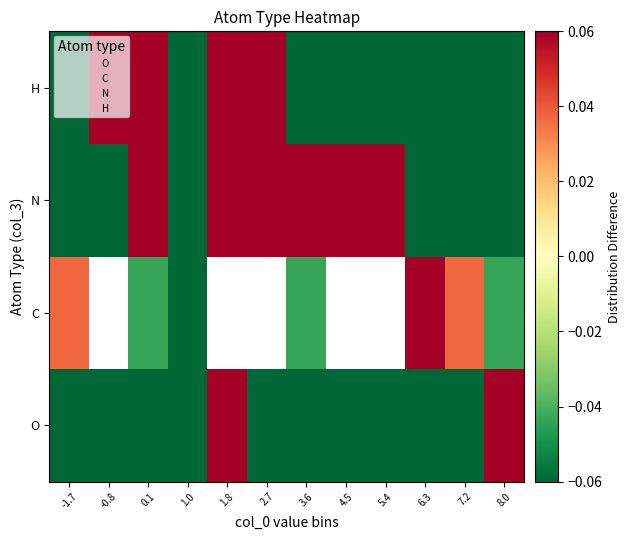

At how many categories does at least one series exceed 0?

11